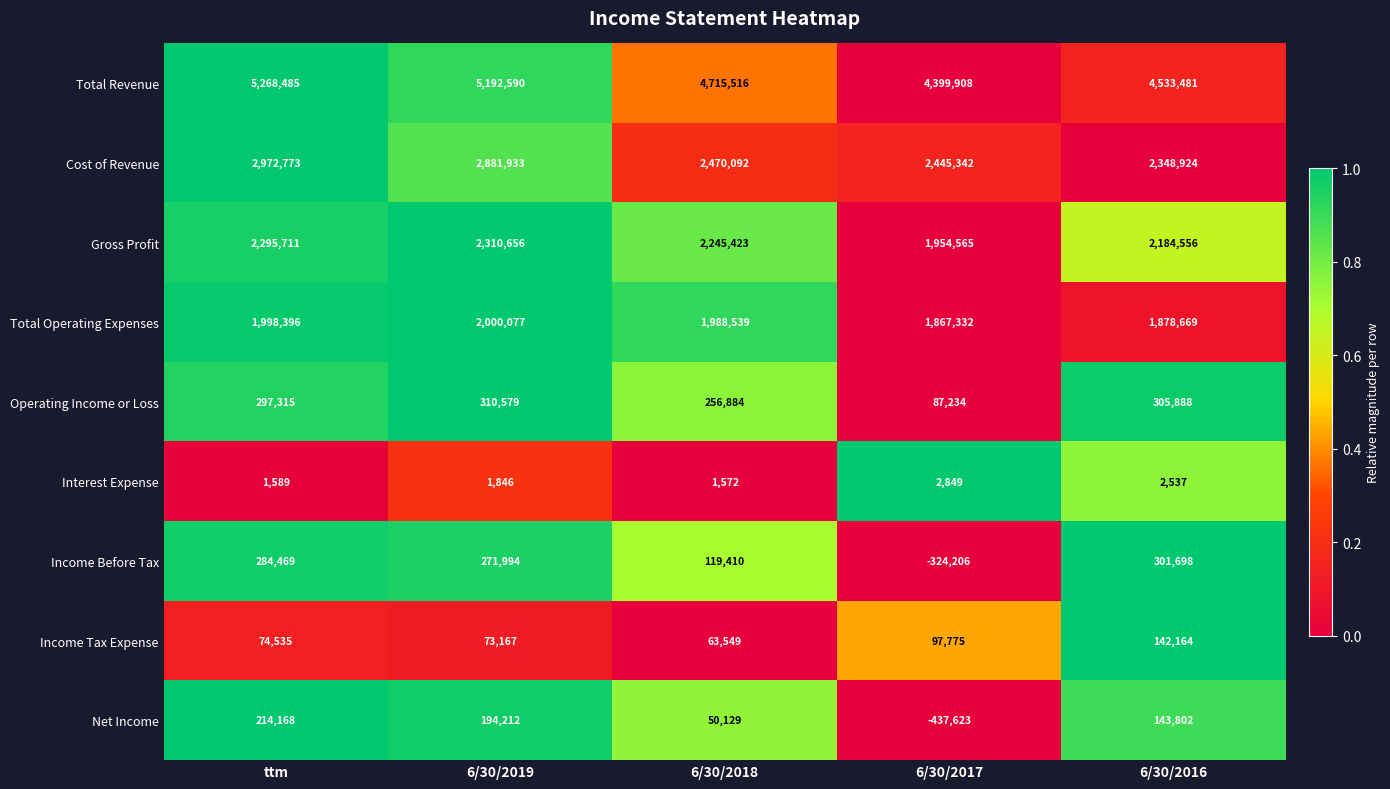

Where is Income Tax Expense nearest to the value 102856?

6/30/2017